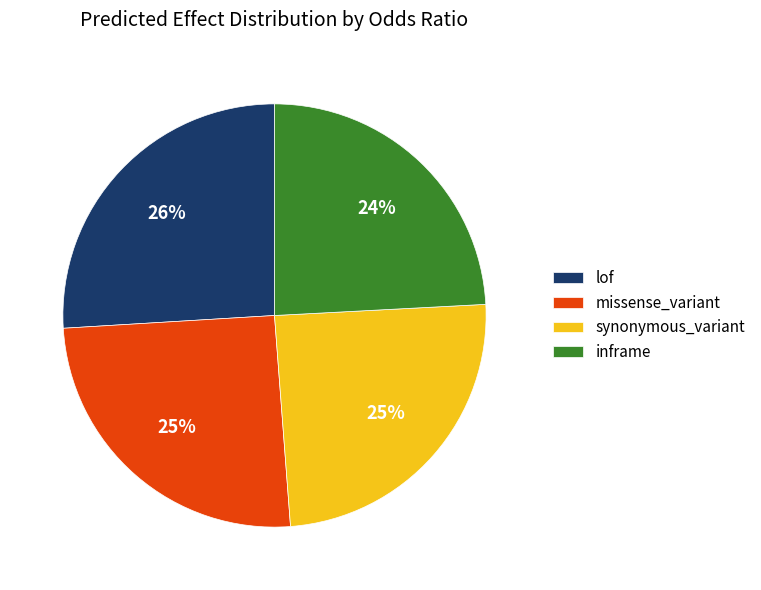

To the nearest percent, what is the combined percentage of lof and inframe?

50%